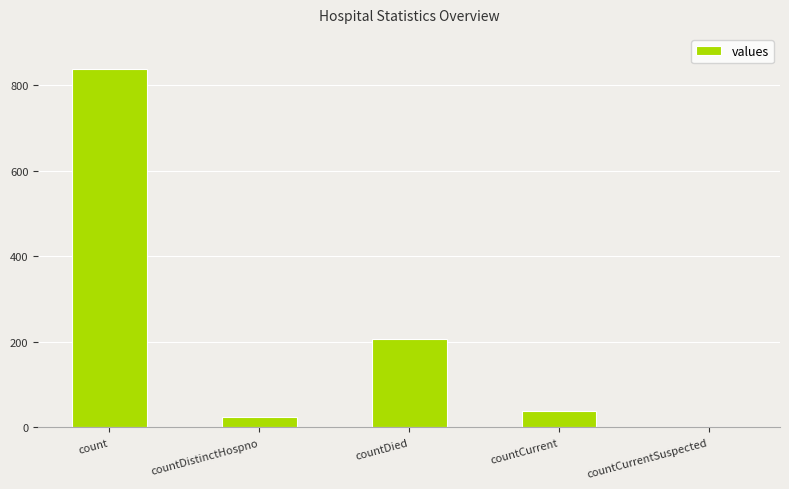

At which label does the data first exceed 39?

count